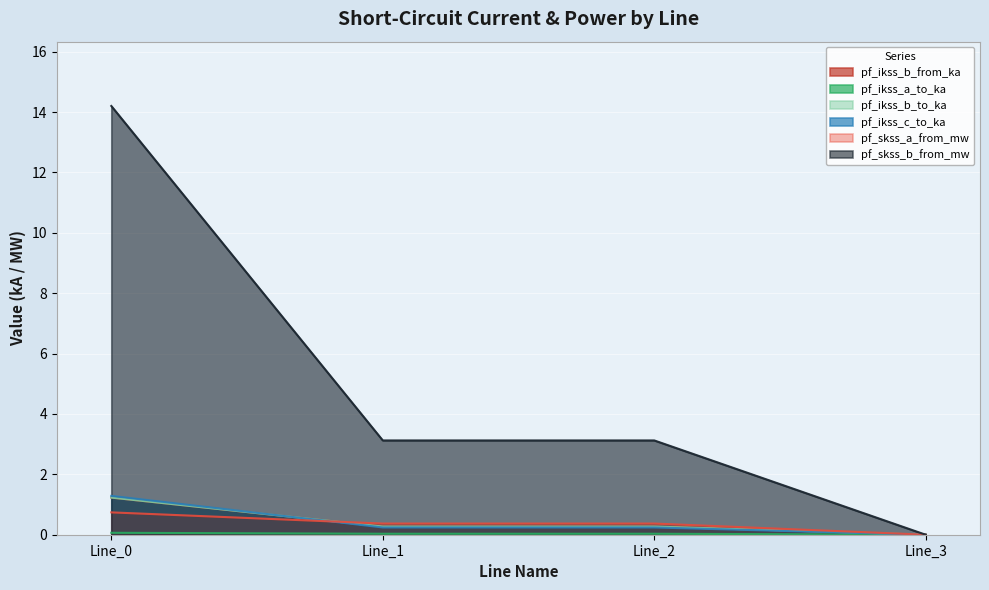

What is the difference between the maximum and minimum values in the pf_ikss_a_to_ka series?

0.1